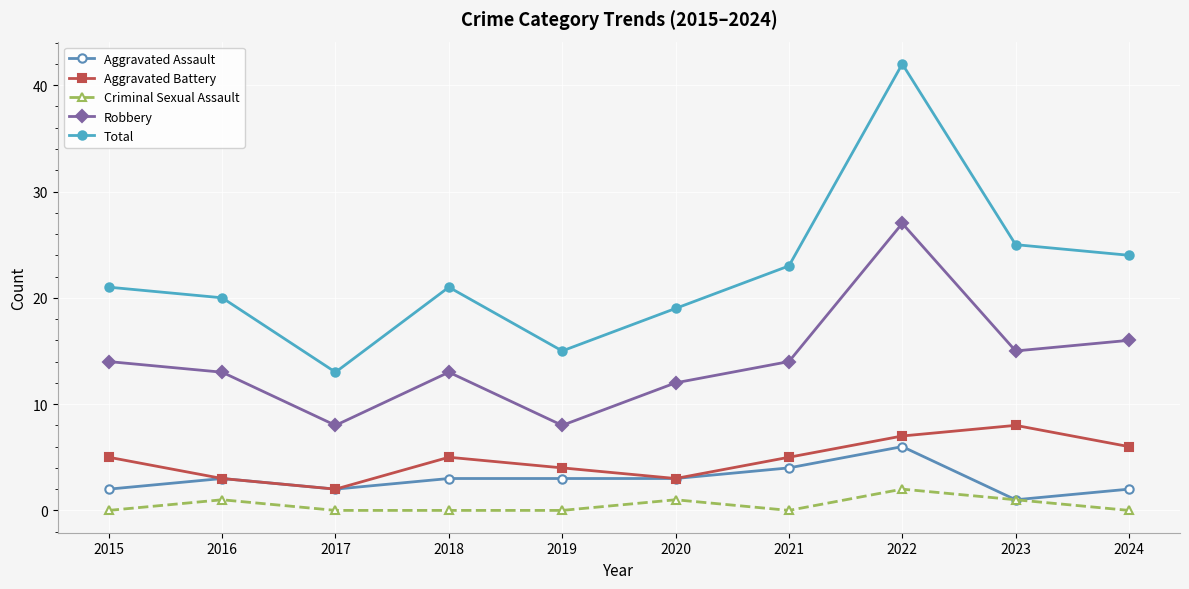

Where is Total nearest to the value 27?

2023